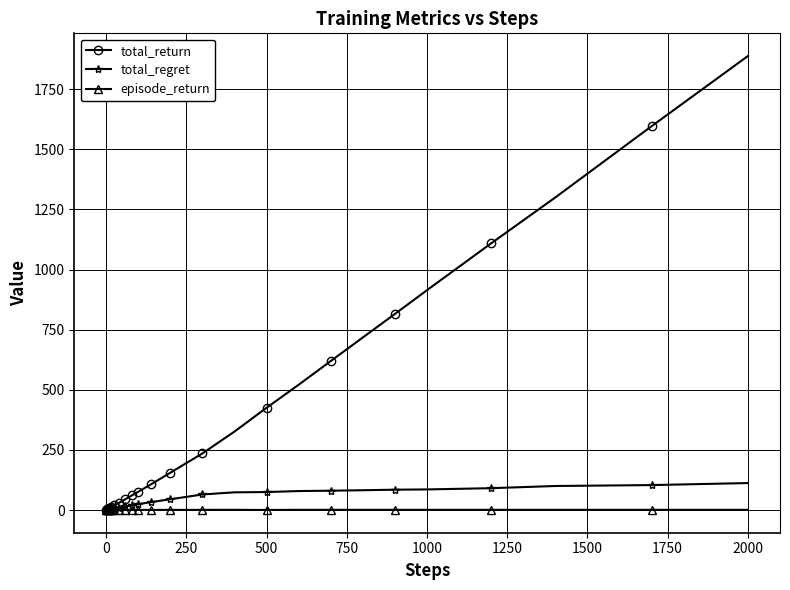

What is the greatest value displayed?

1887.7